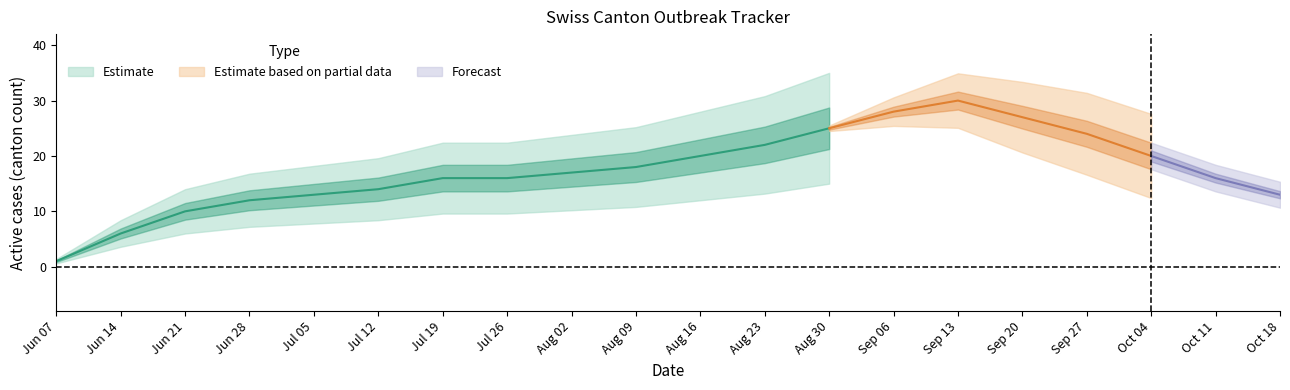

At which category does CH reach its first local peak?

14